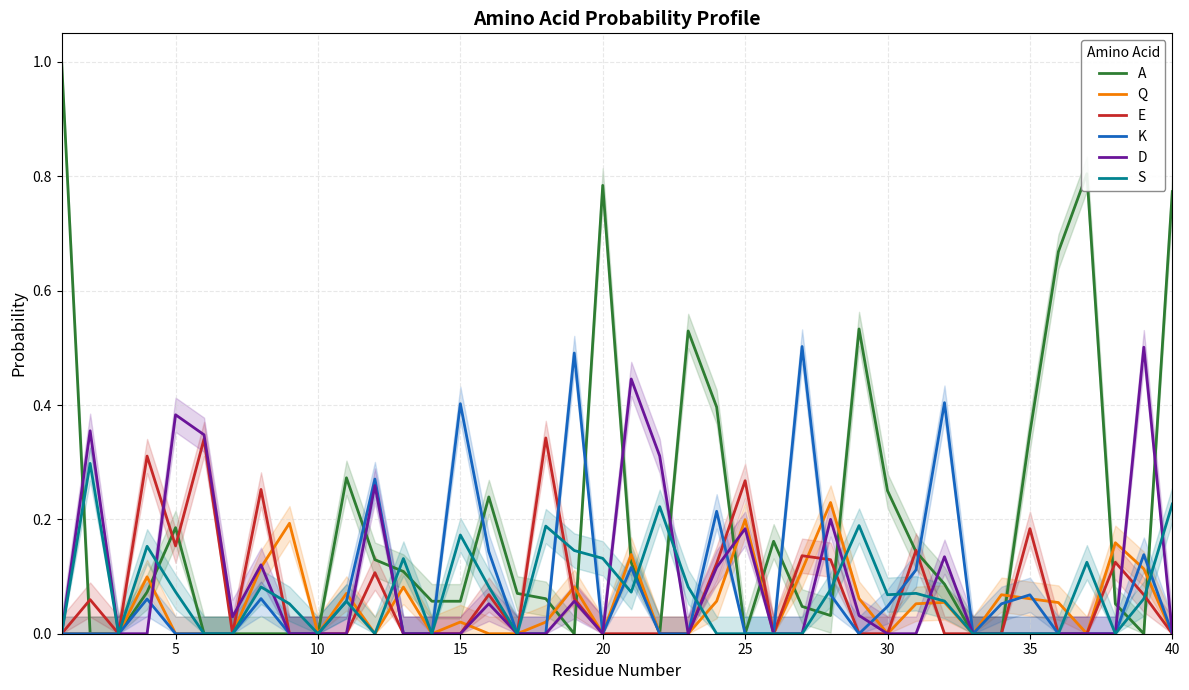

Which series has the largest range (max minus min)?

A